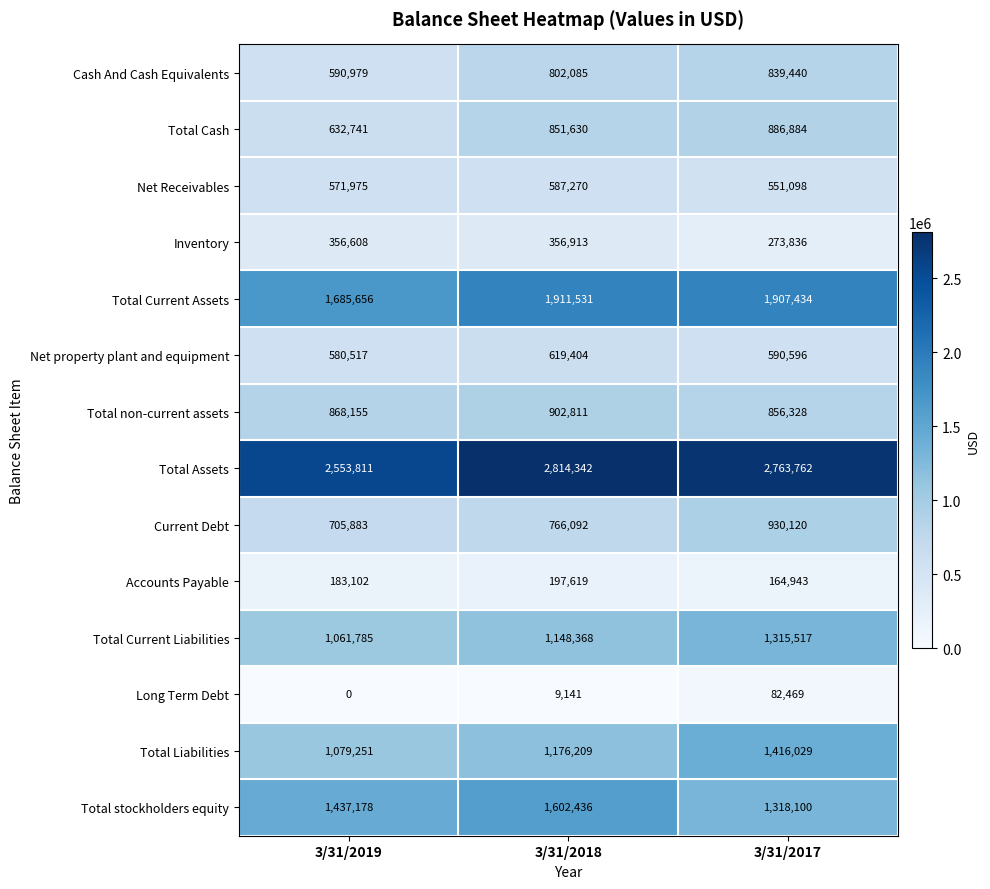

How many values in the Total Assets series are below 2763762?

1